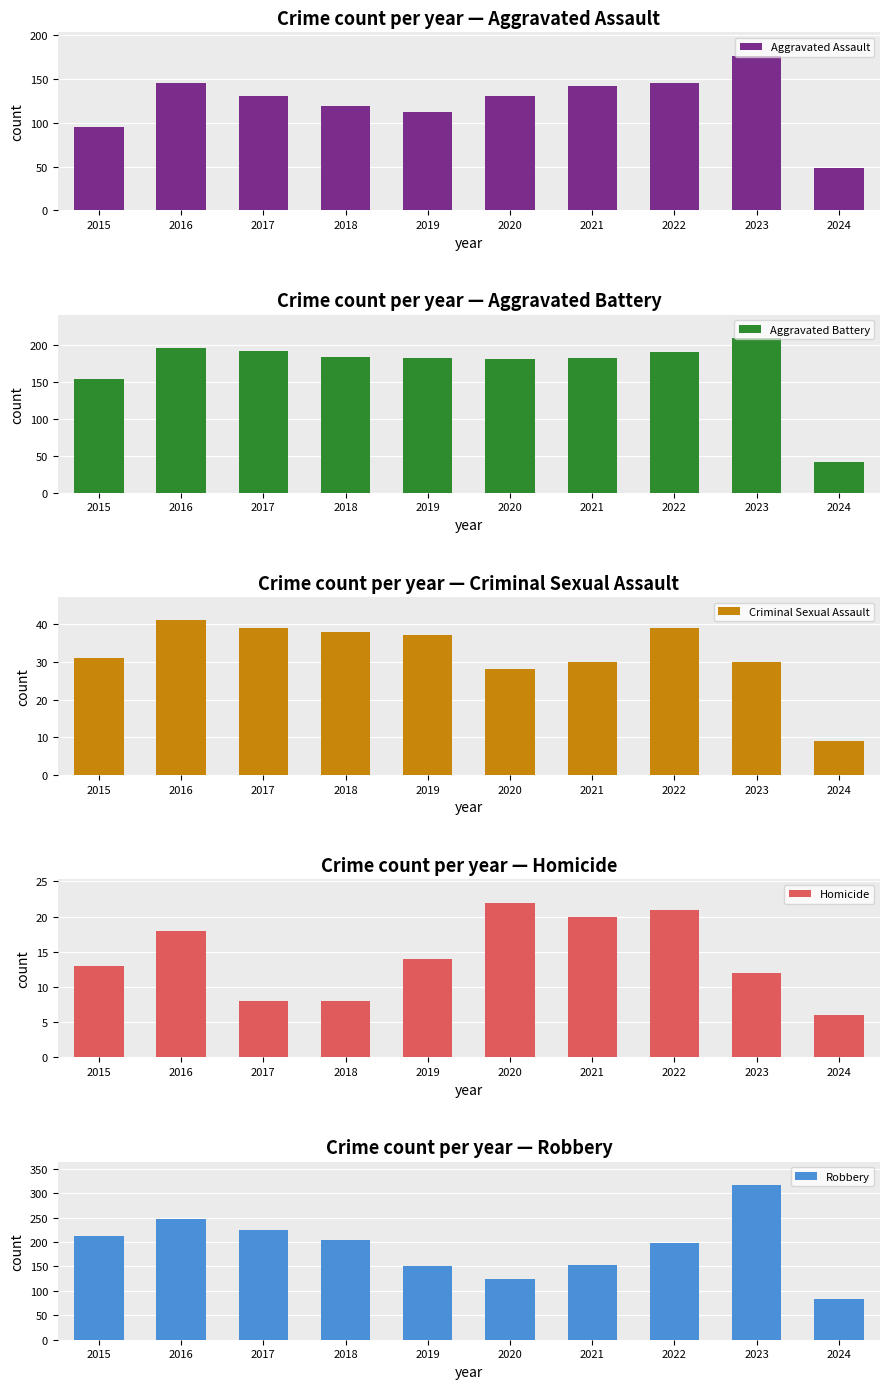

What is the sum of the Criminal Sexual Assault values at 2021 and 2024?

39